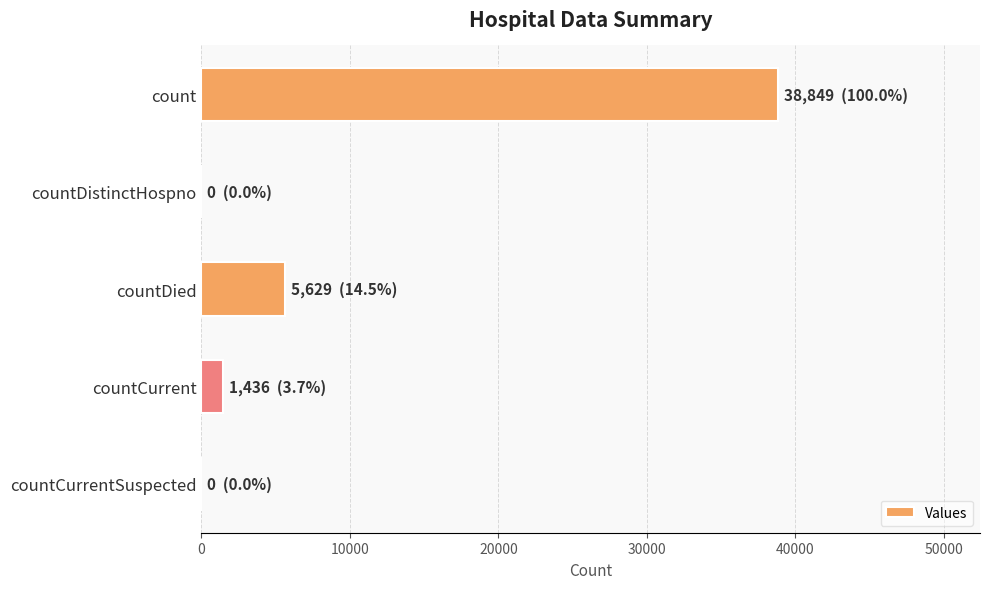

Is it true that the value at countDistinctHospno is 18179?

False